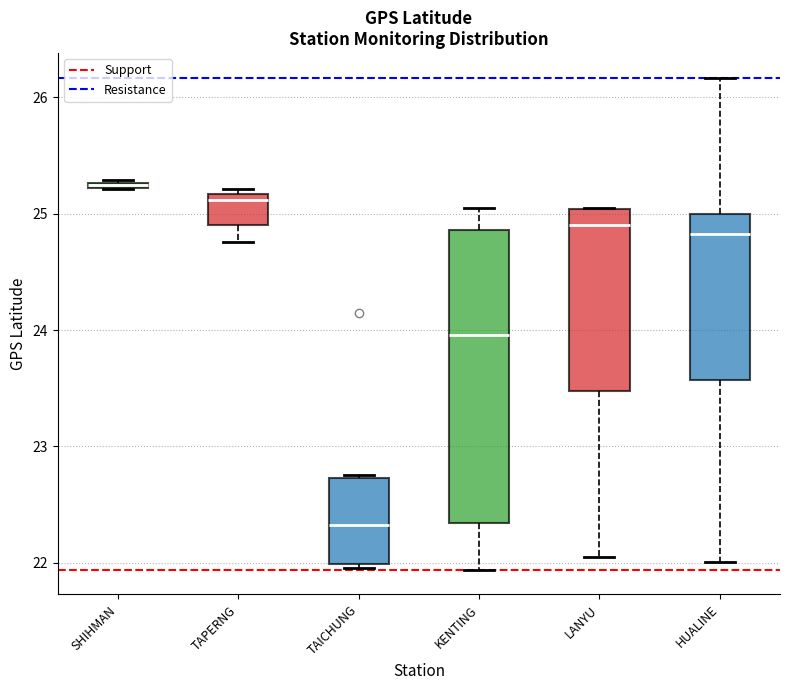

Where is the lower edge of the box for LANYU on the y-axis? The values are not printed on the chart, so give them approximately, as read against the axis.

23.5